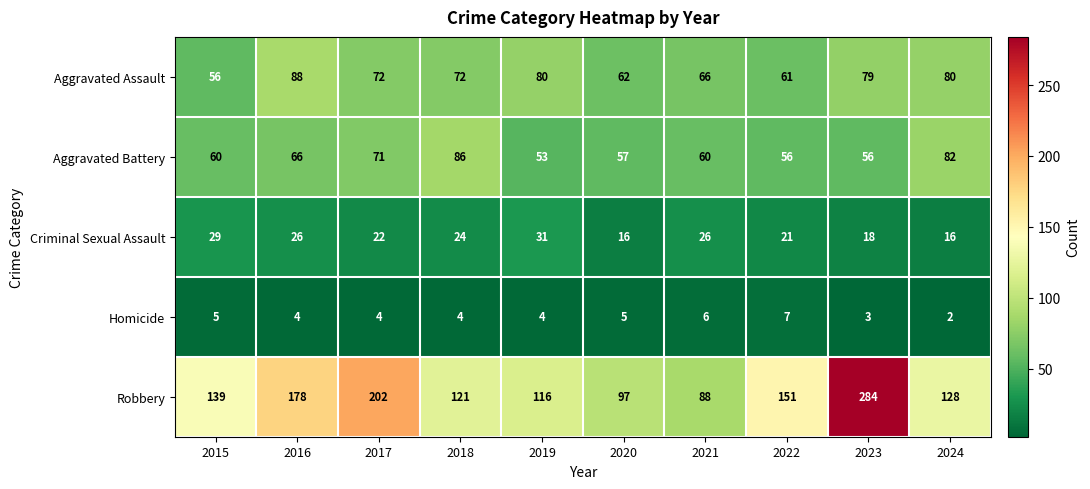

At how many categories does at least one series exceed 112?

8